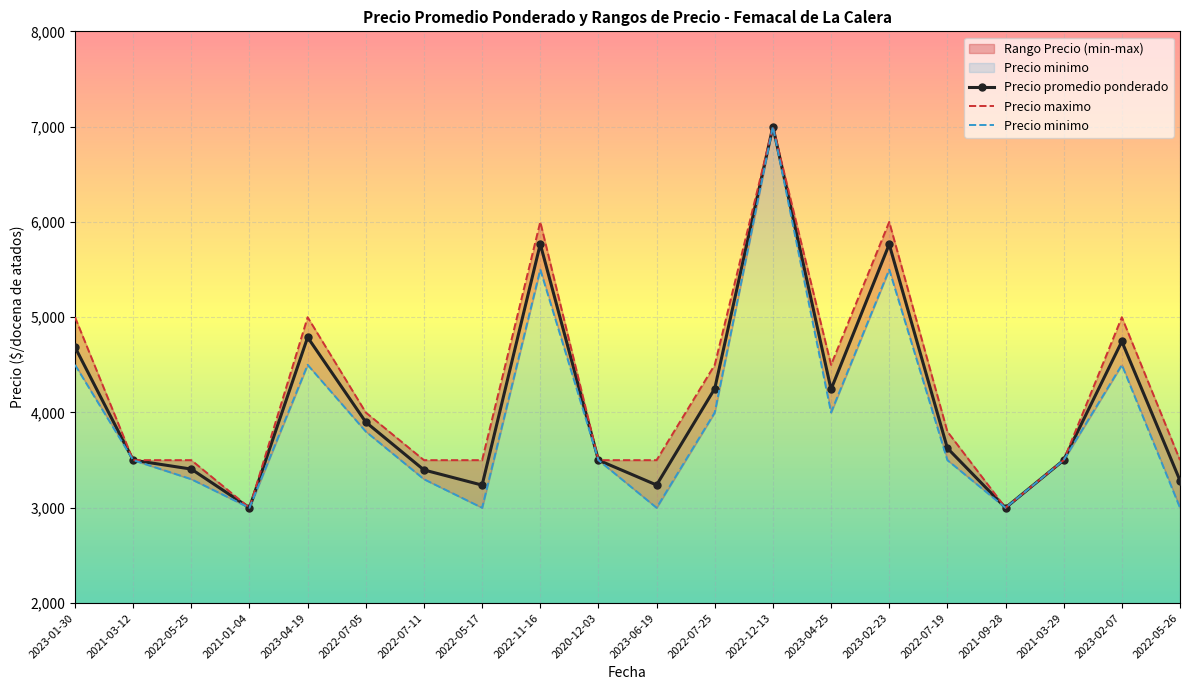

Which label corresponds to the largest value in the chart?

2022-12-13